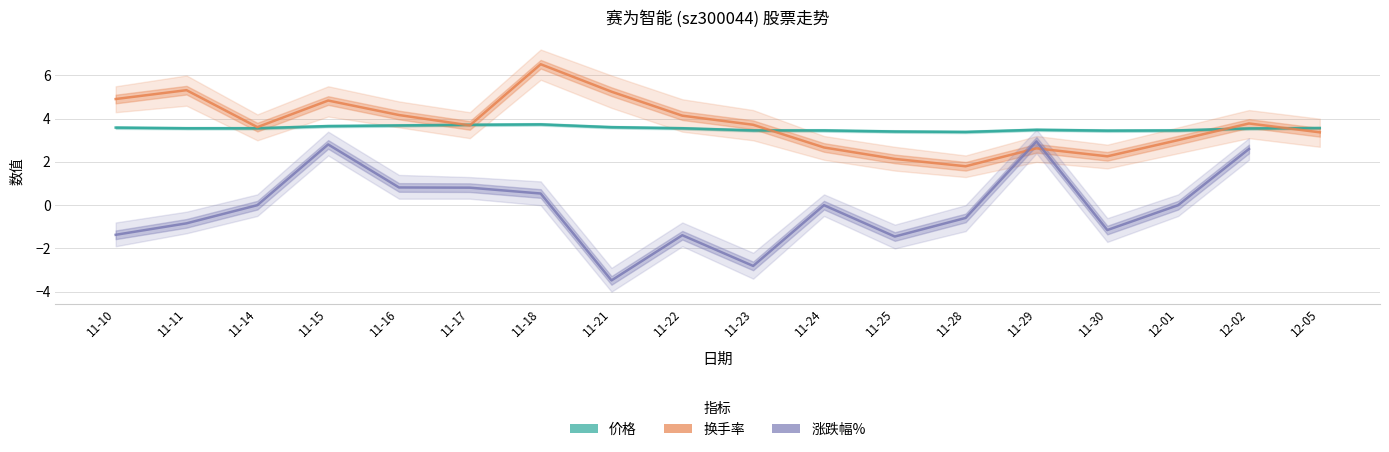

What is the difference between the second highest and minimum values in the 价格 series?

0.3